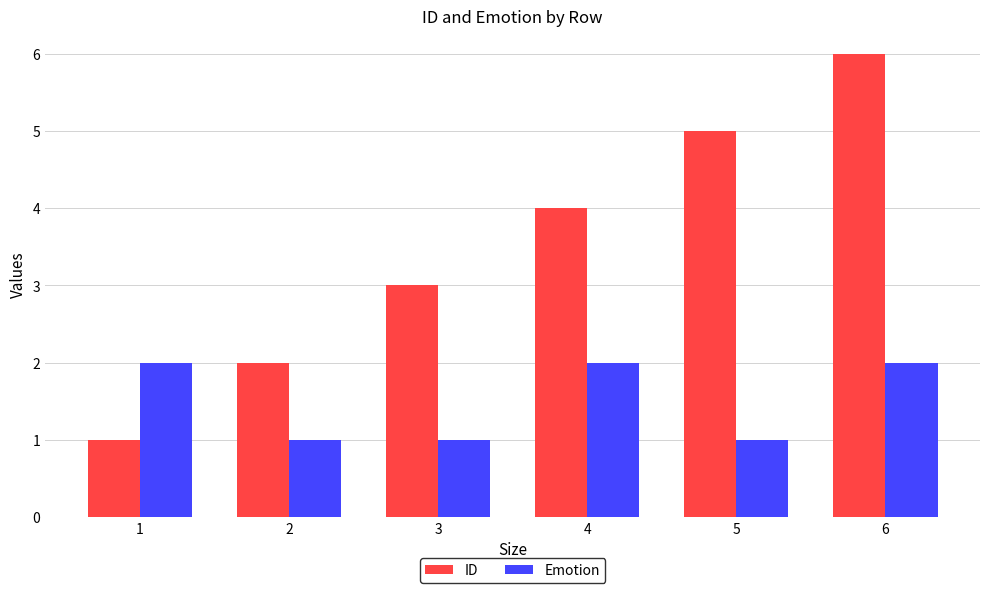

How many data points in Emotion are less than 2?

3